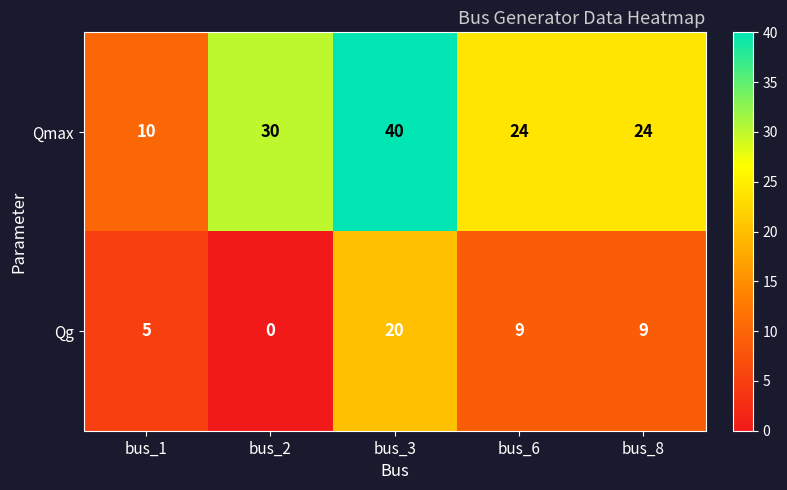

Reading left to right, extract all data points from this chart.

Qmax: bus_1=10	bus_2=30	bus_3=40	bus_6=24	bus_8=24
Qg: bus_1=5	bus_2=0	bus_3=20	bus_6=9	bus_8=9